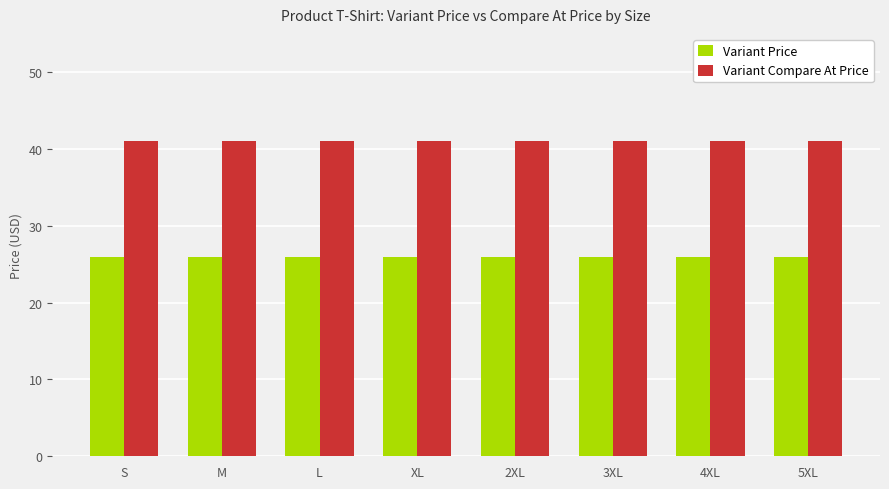

Reading right to left, list all the values displayed in this chart.

Variant Price: 5XL=26.0	4XL=26.0	3XL=26.0	2XL=26.0	XL=26.0	L=26.0	M=26.0	S=26.0
Variant Compare At Price: 5XL=41.0	4XL=41.0	3XL=41.0	2XL=41.0	XL=41.0	L=41.0	M=41.0	S=41.0